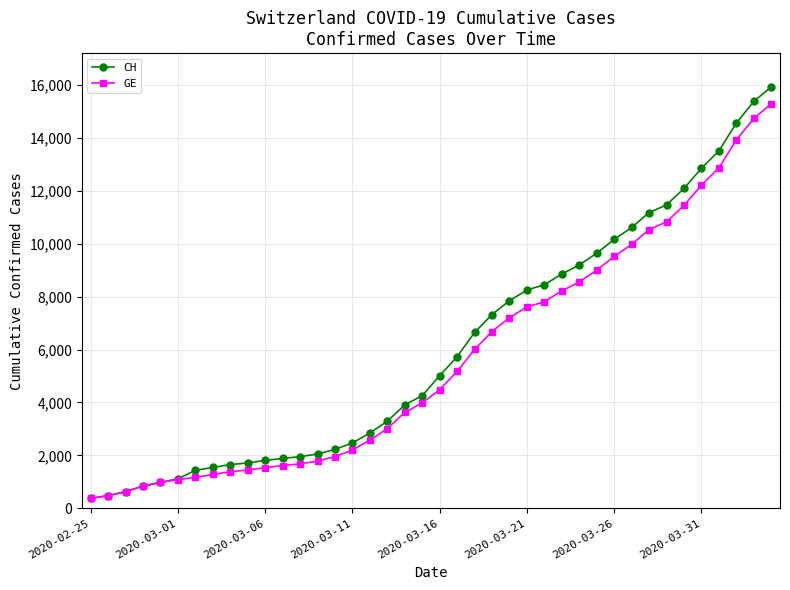

What is the value of the GE point at the 34th from the left?

10825